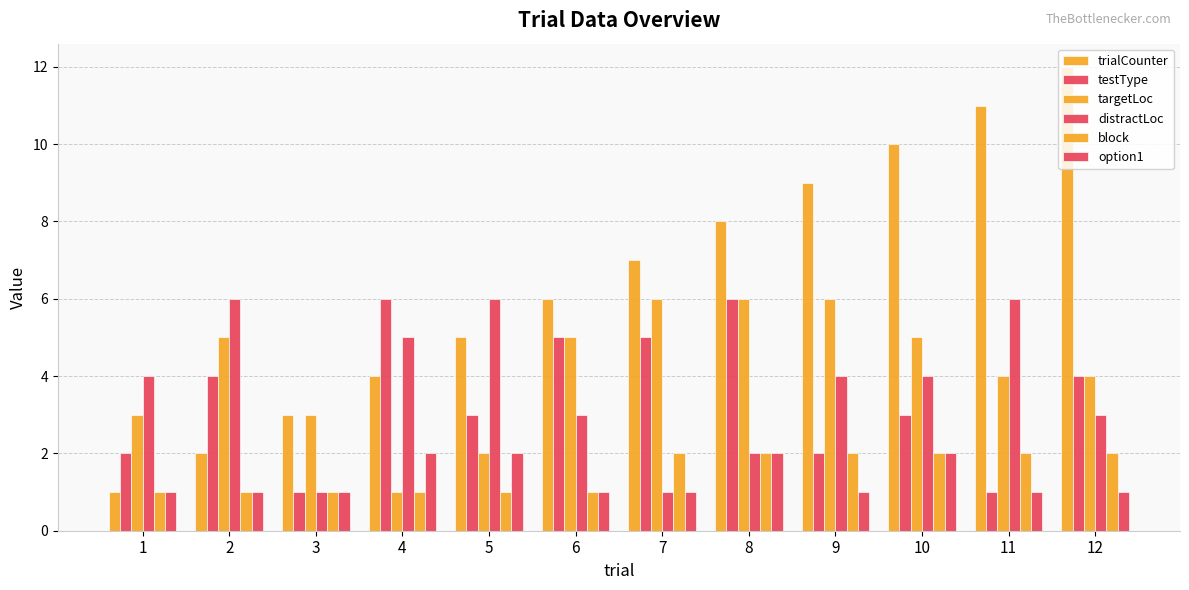

Are the bars horizontal?

No